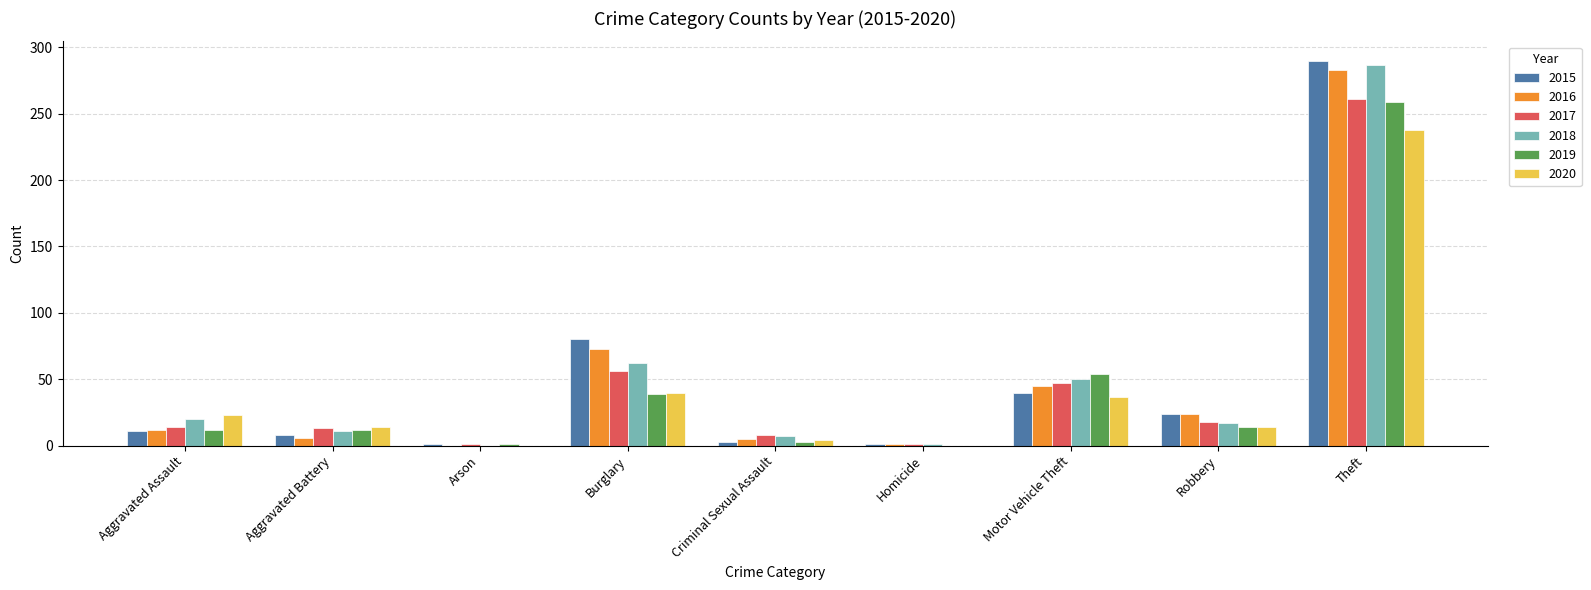

True or false: 2020 has a value of 0 at Arson.

True